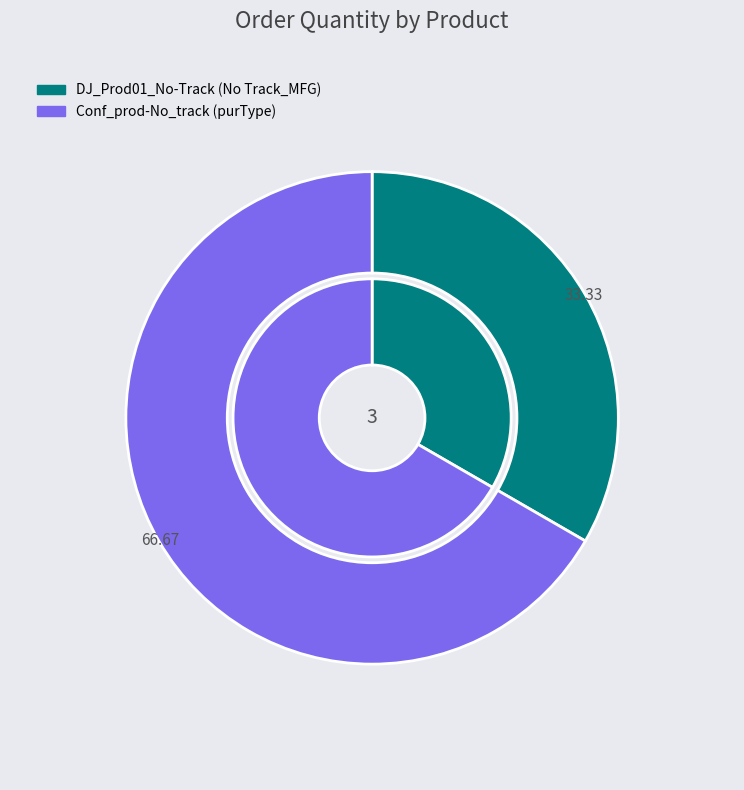

Is it true that Conf_prod-No_track (purType) is 67% of the pie?

True